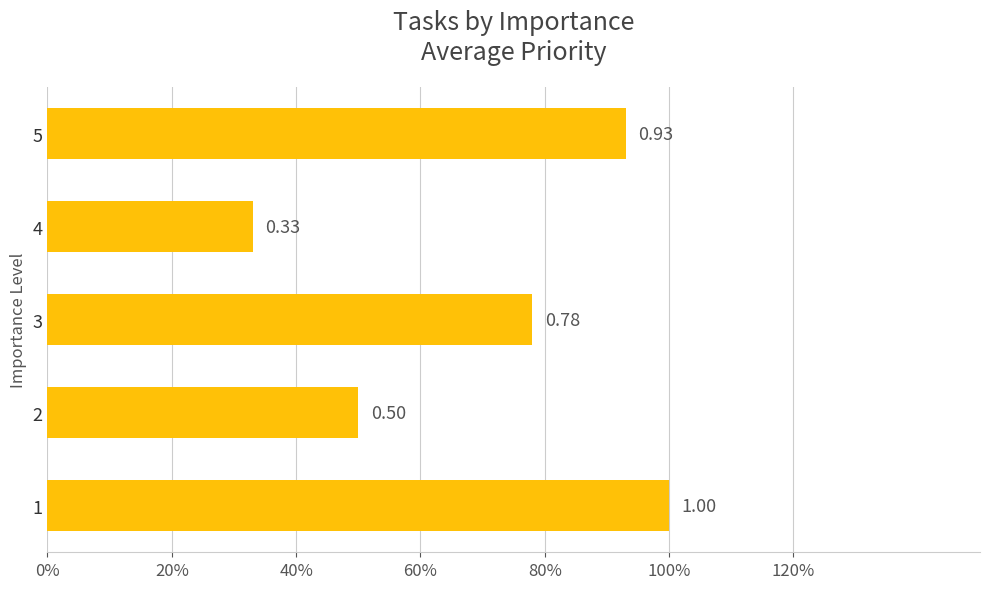

List the labels in order of value, smallest first.

4, 2, 3, 5, 1